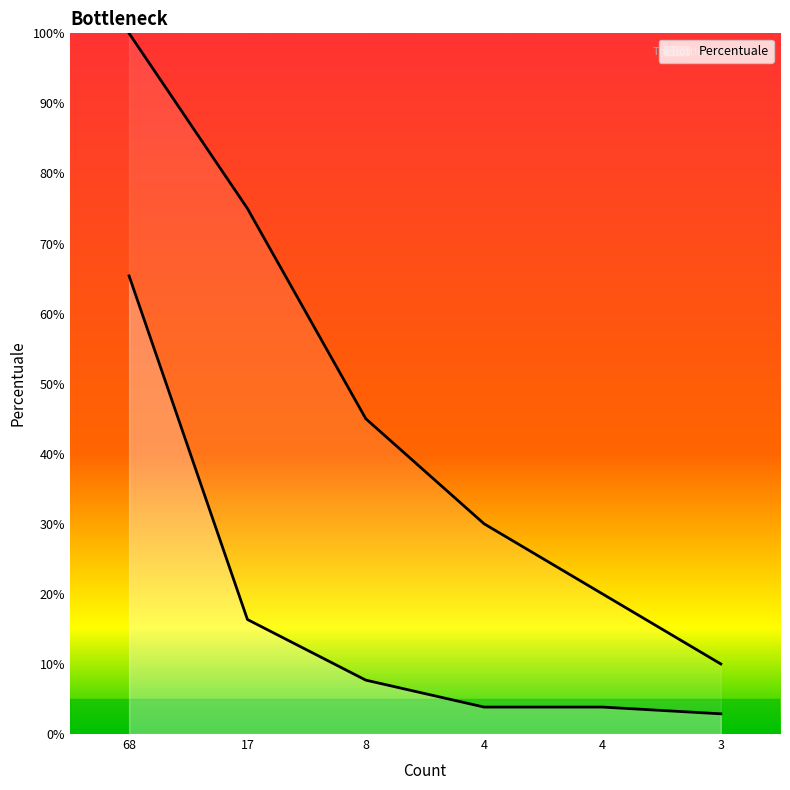

Is this an area chart (filled region under the line)?

No